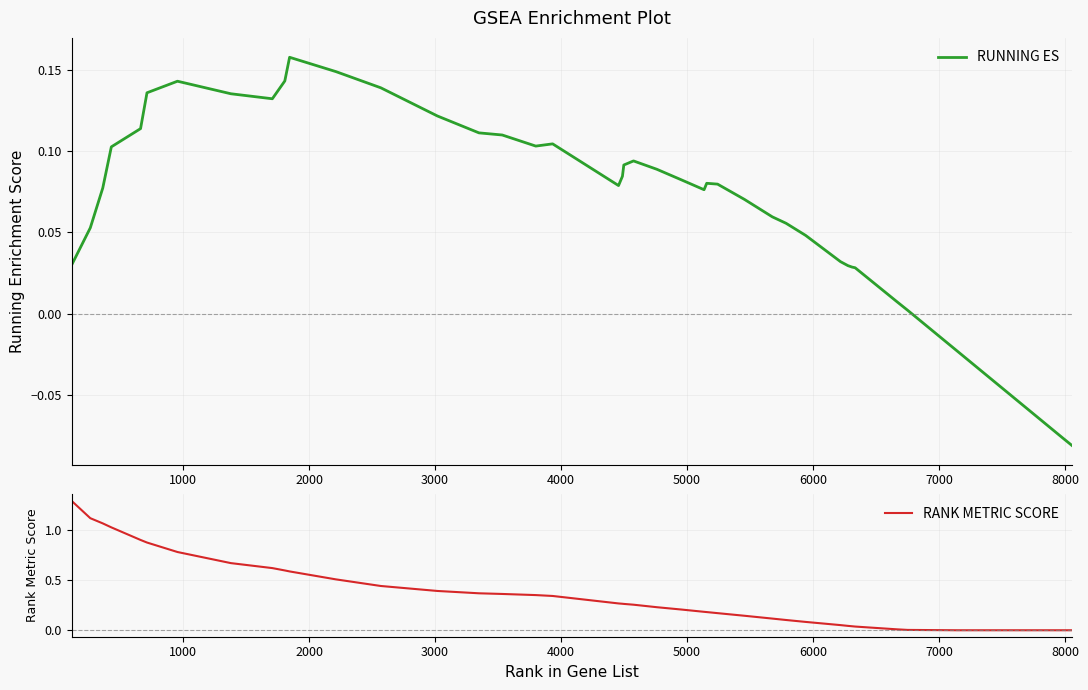

What are all the series names shown in the legend?

RUNNING ES, RANK METRIC SCORE